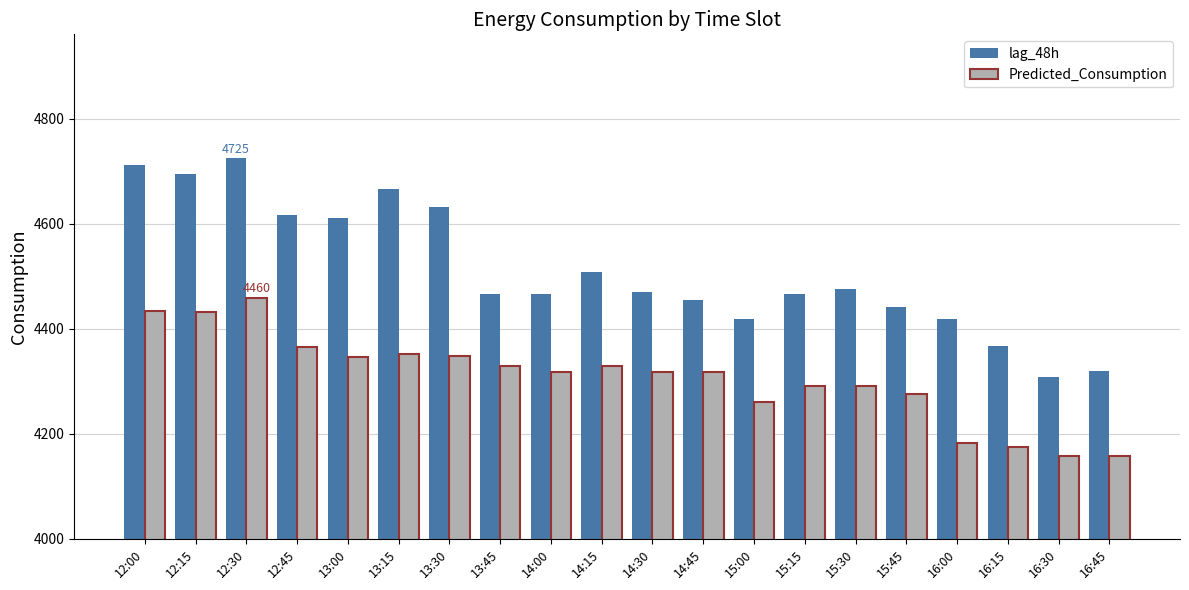

Is the value of Predicted_Consumption at 16:45 greater than the value of lag_48h at 14:30?

No